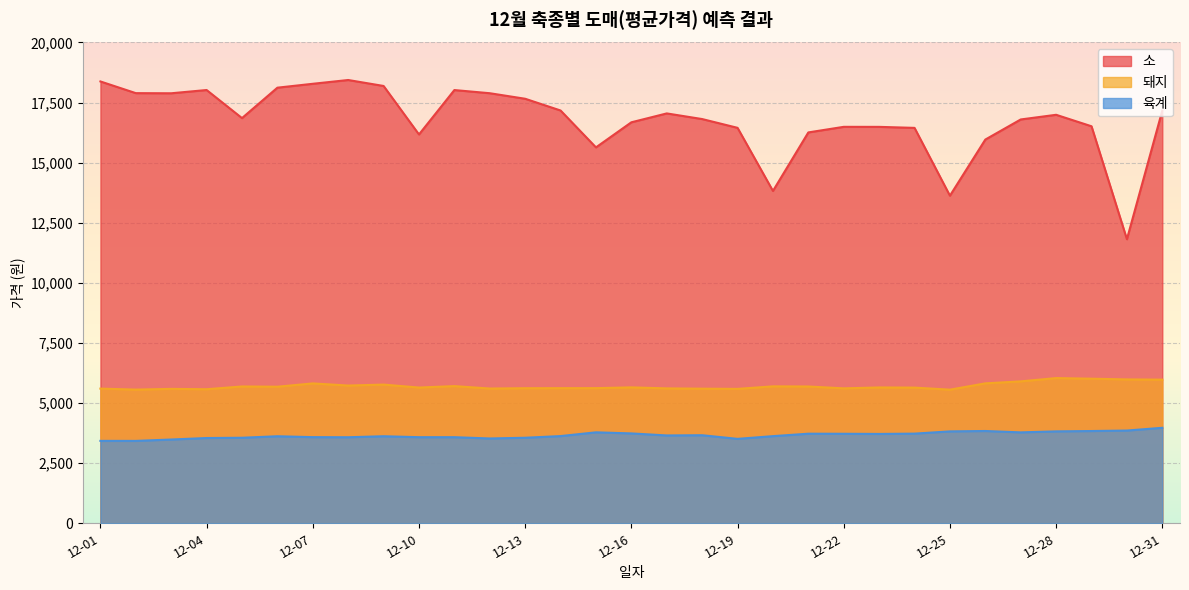

How many values in the 소 series are below 16855?

15